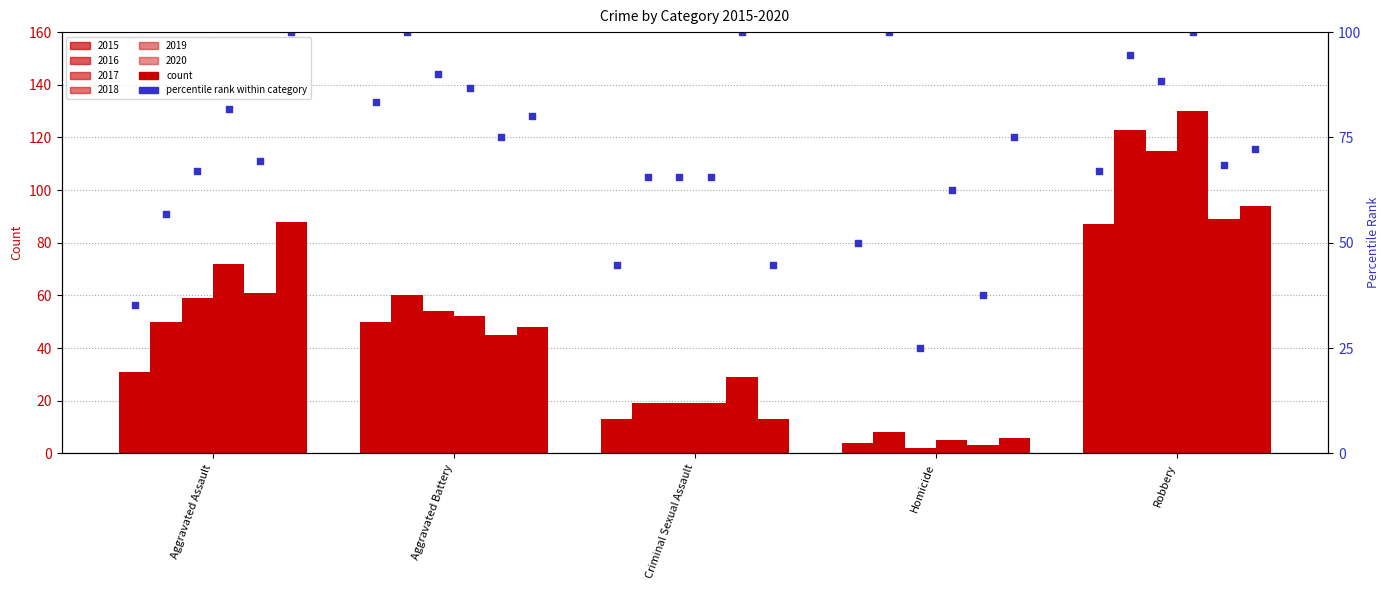

Which series has the largest total across all categories?

2018